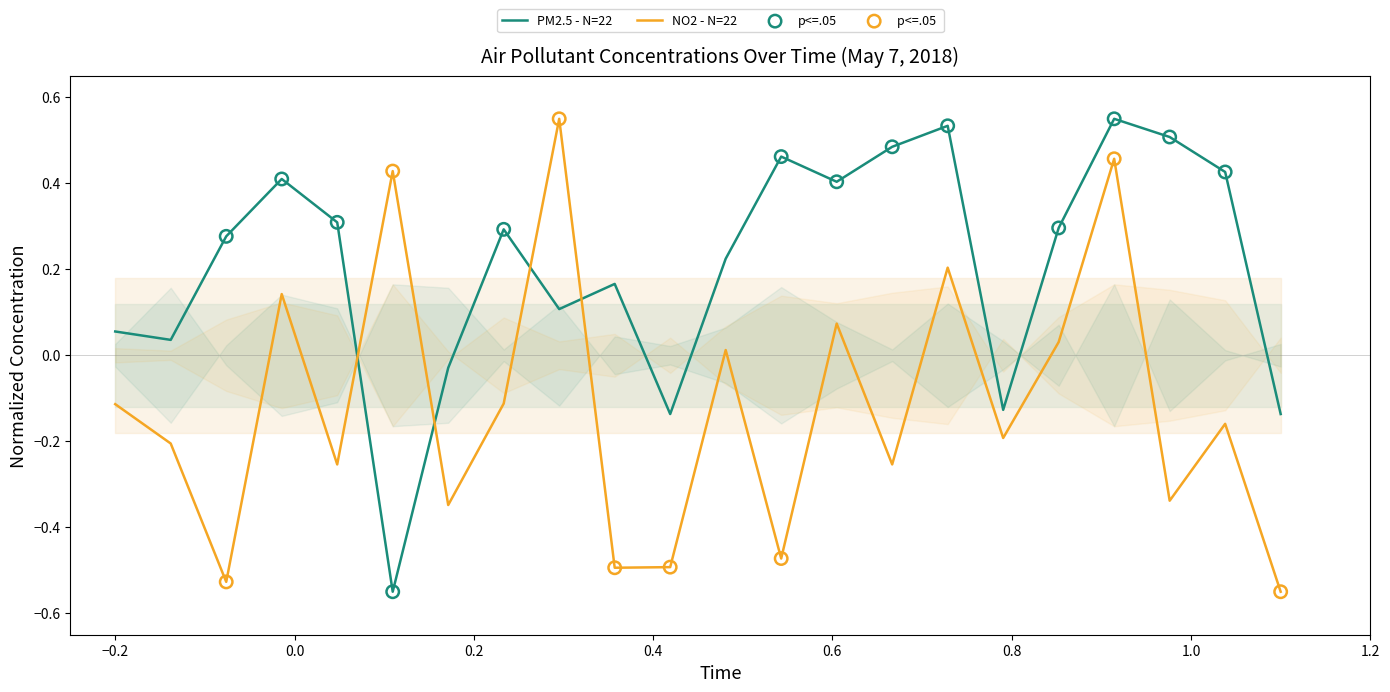

Which series ends up on top after the final intersection of NO2 - N=22 and PM2.5 - N=22?

PM2.5 - N=22